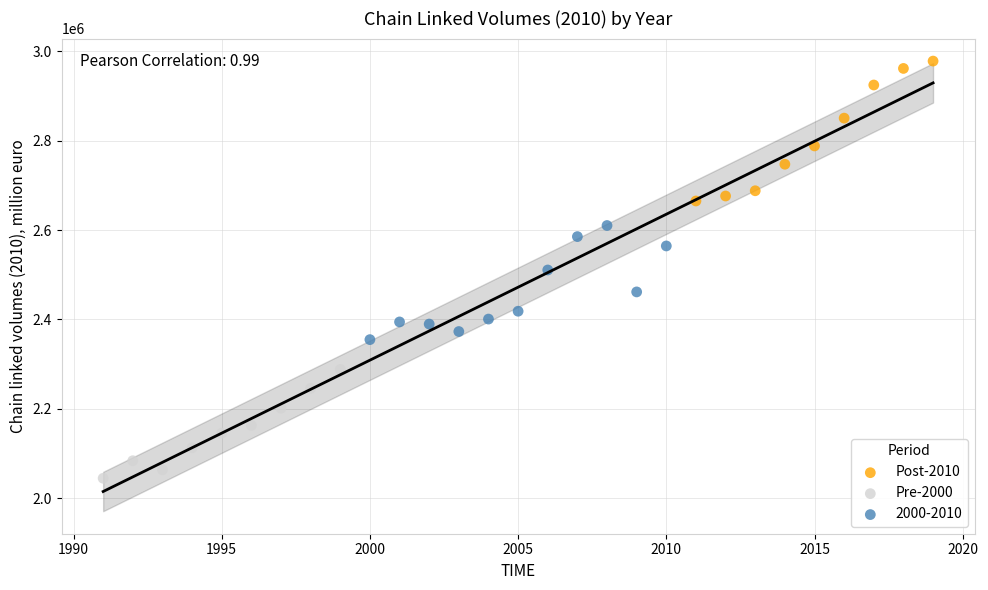

Which series reaches the minimum Y coordinate?

Pre-2000